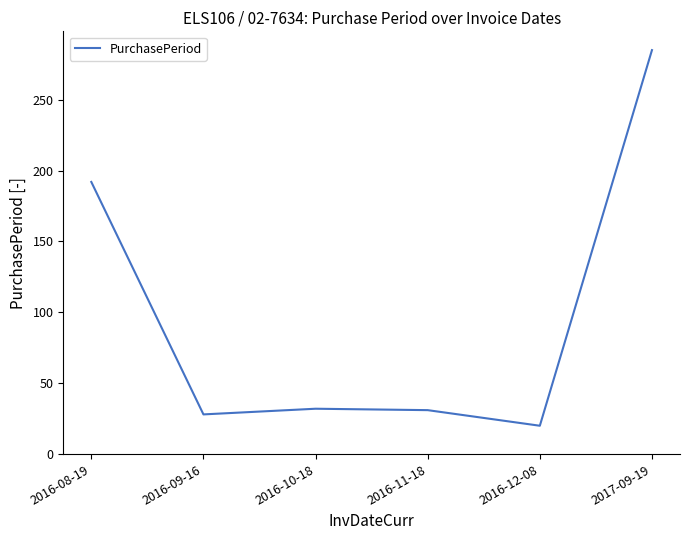

What is the sum of all values?

588